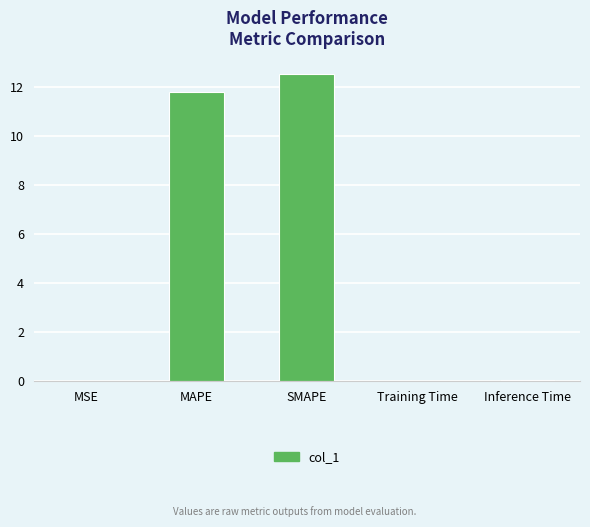

Which label corresponds to the largest value in the chart?

SMAPE